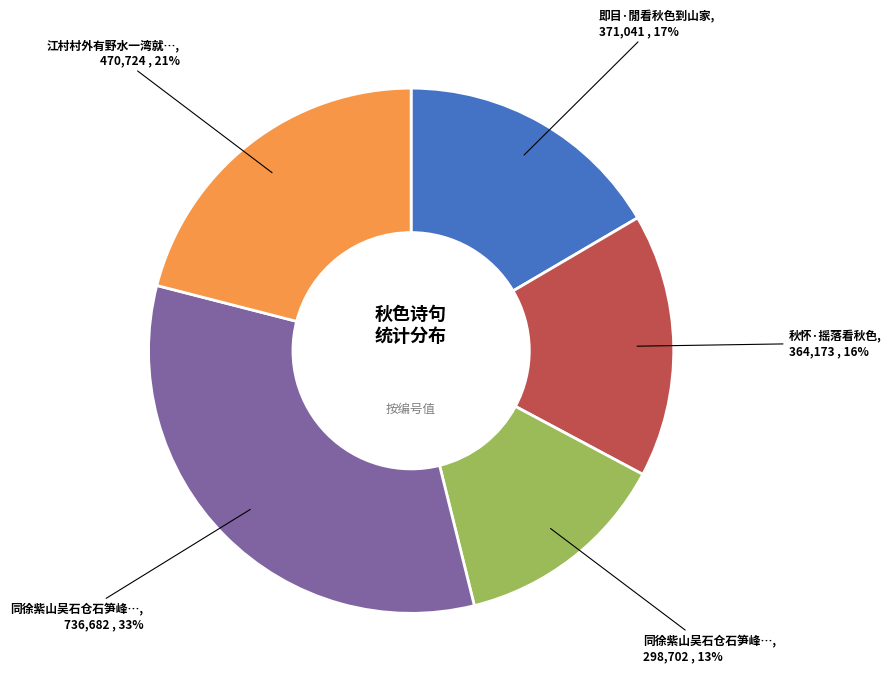

To the nearest percent, what is the average slice percentage?

20%